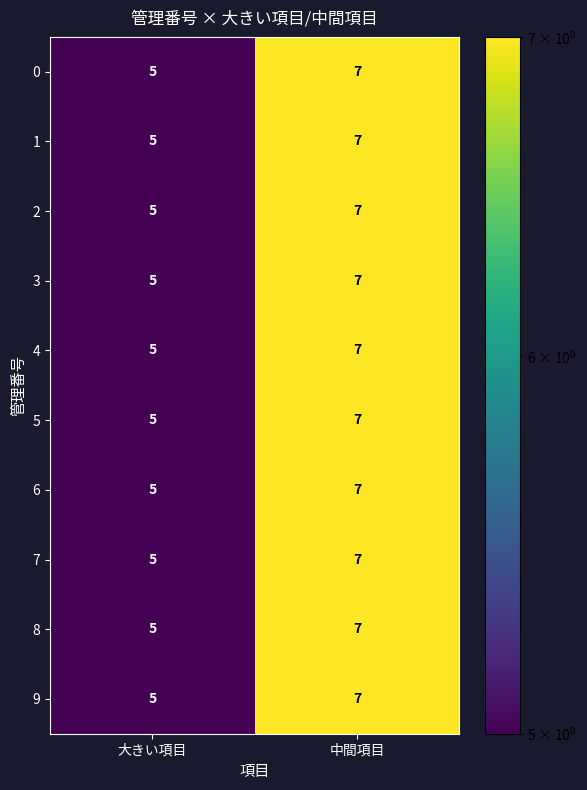

Reading left to right, transcribe all the data shown in this chart.

0: 大きい項目=5	中間項目=7
1: 大きい項目=5	中間項目=7
2: 大きい項目=5	中間項目=7
3: 大きい項目=5	中間項目=7
4: 大きい項目=5	中間項目=7
5: 大きい項目=5	中間項目=7
6: 大きい項目=5	中間項目=7
7: 大きい項目=5	中間項目=7
8: 大きい項目=5	中間項目=7
9: 大きい項目=5	中間項目=7